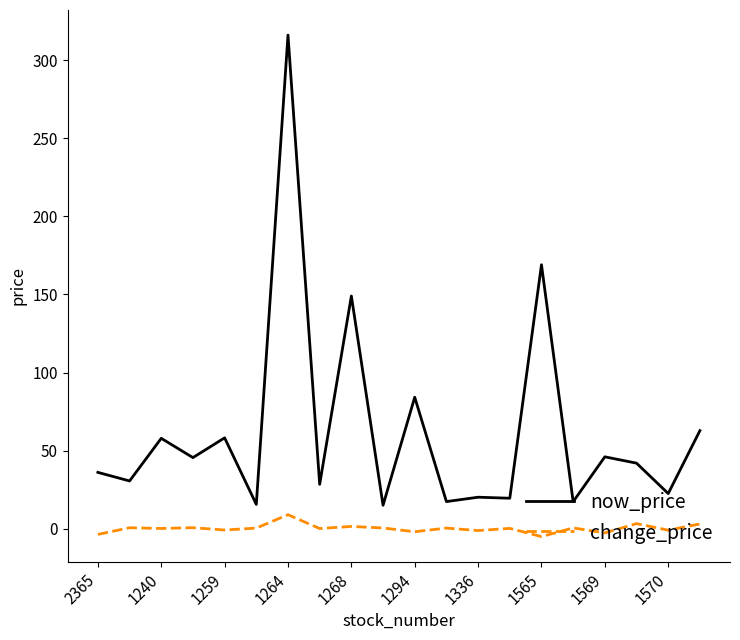

True or false: change_price and now_price cross at least once.

False